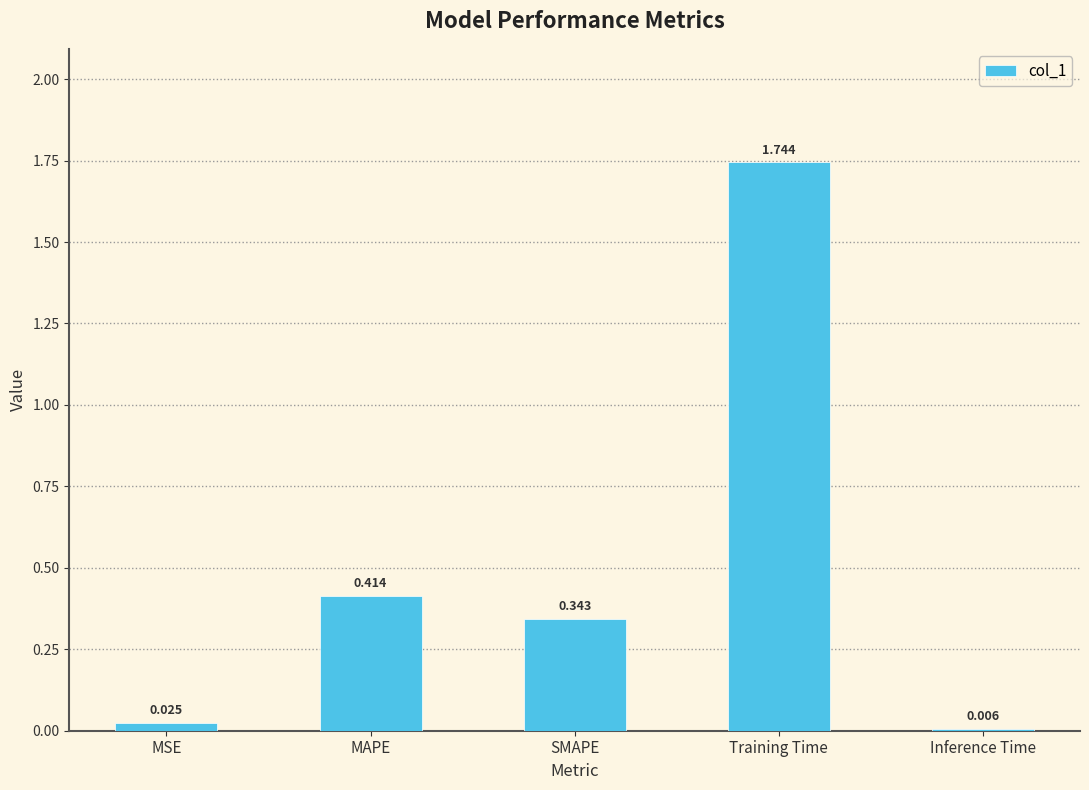

Which has a higher value, MSE or MAPE?

MAPE